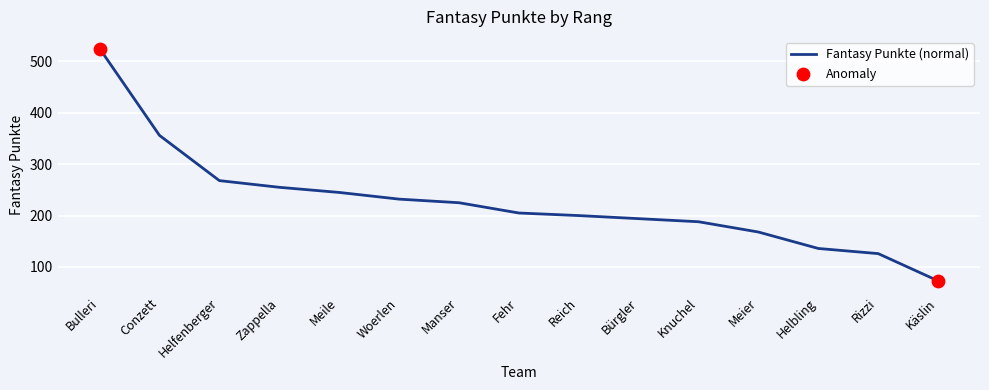

What is the change in value from Knuchel to Käslin?

-115